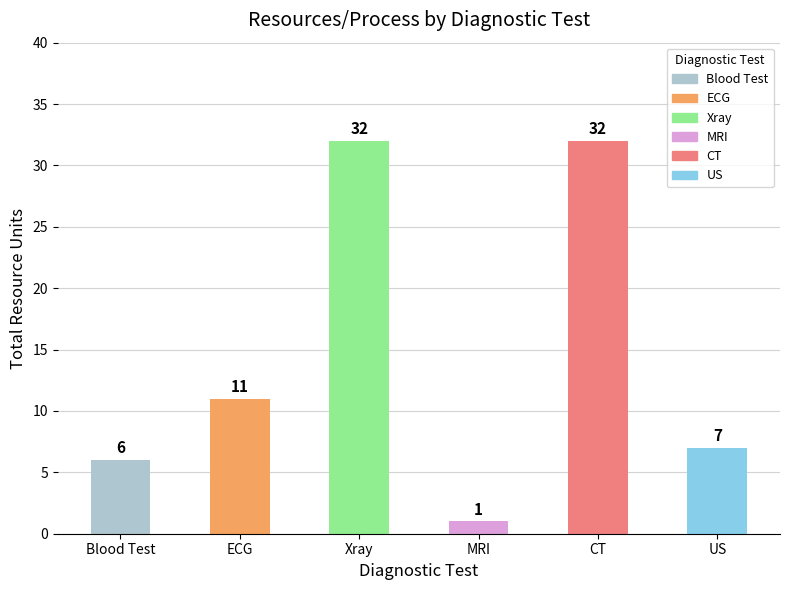

Which label corresponds to the smallest value in the chart?

MRI